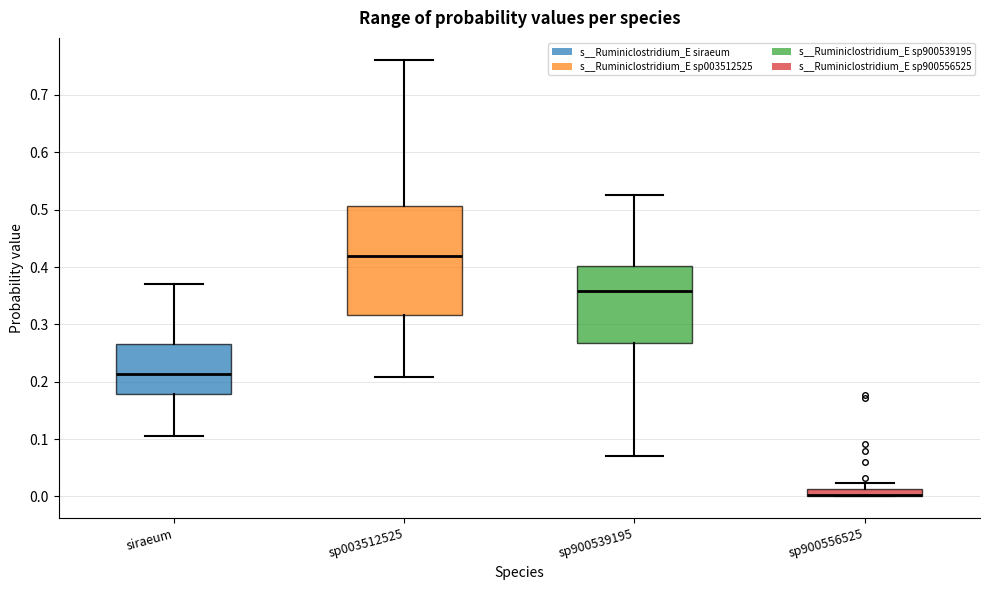

Where does the upper whisker of the box for siraeum end on the y-axis? The values are not printed on the chart, so give them approximately, as read against the axis.

0.37